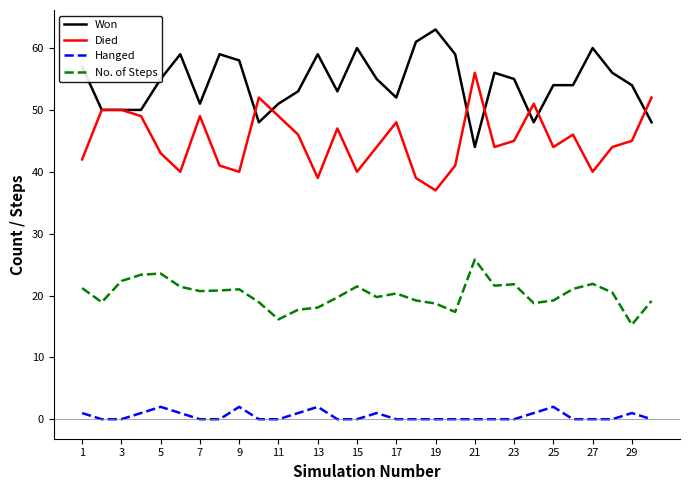

What is the maximum value for Hanged?

2.0